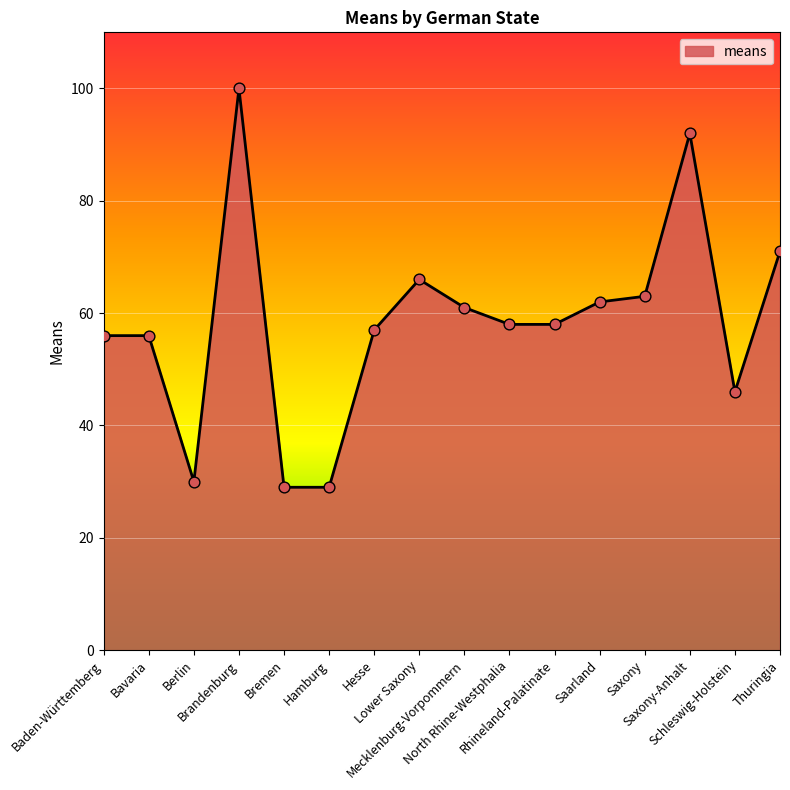

What is the ratio of the value at Rhineland-Palatinate to the value at Saxony-Anhalt?

0.6